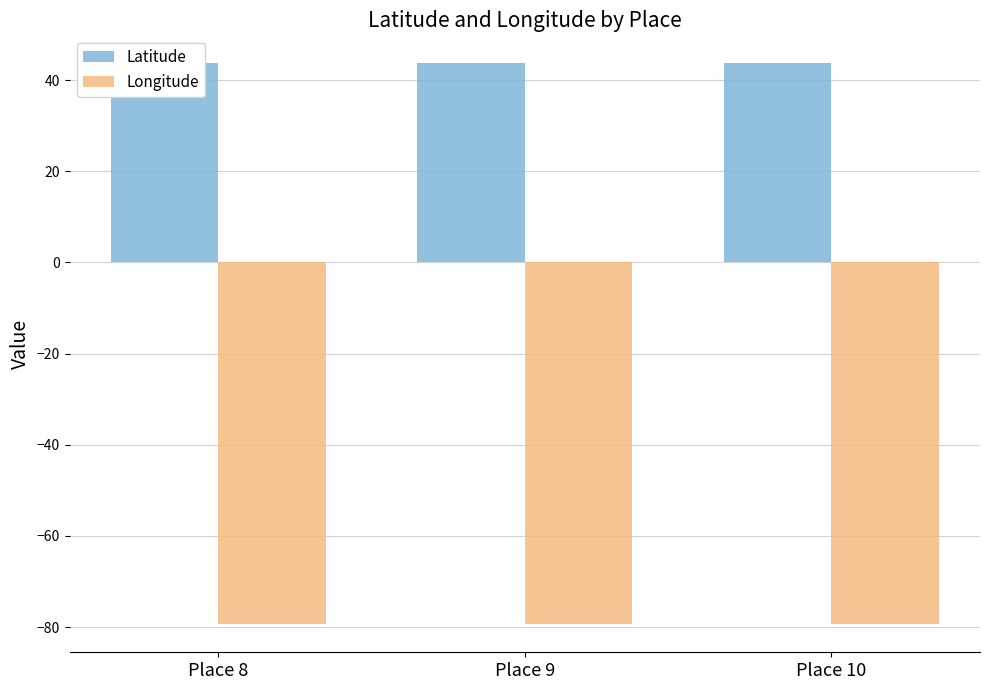

What is the average value of the Longitude series?

-79.4